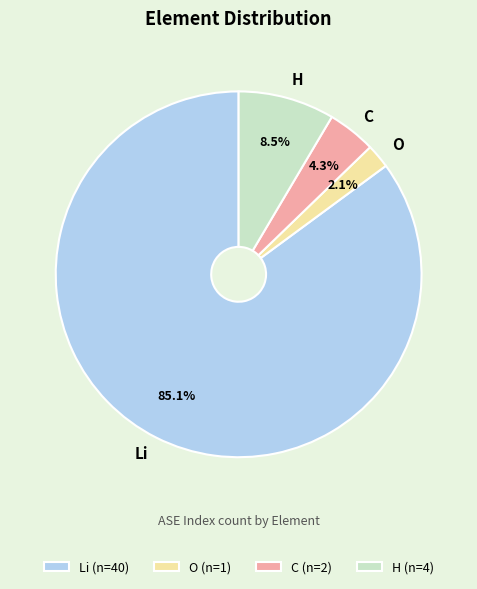

How much of the chart is everything except Li?

14.9%